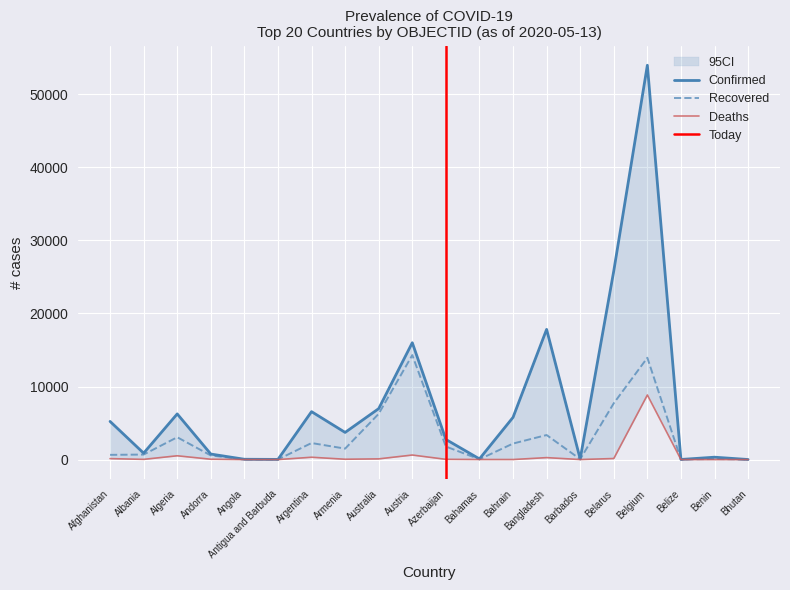

What is the sum of the Confirmed values at Armenia and Azerbaijan?

6476